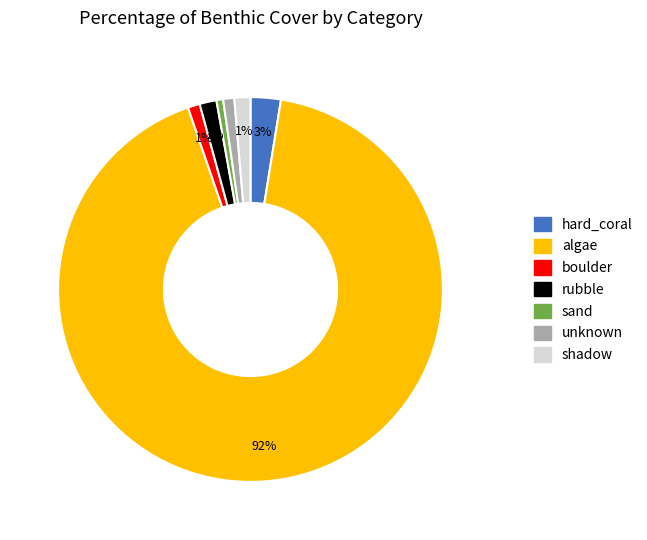

The shadow slice represents 1% of the pie. True or false?

True